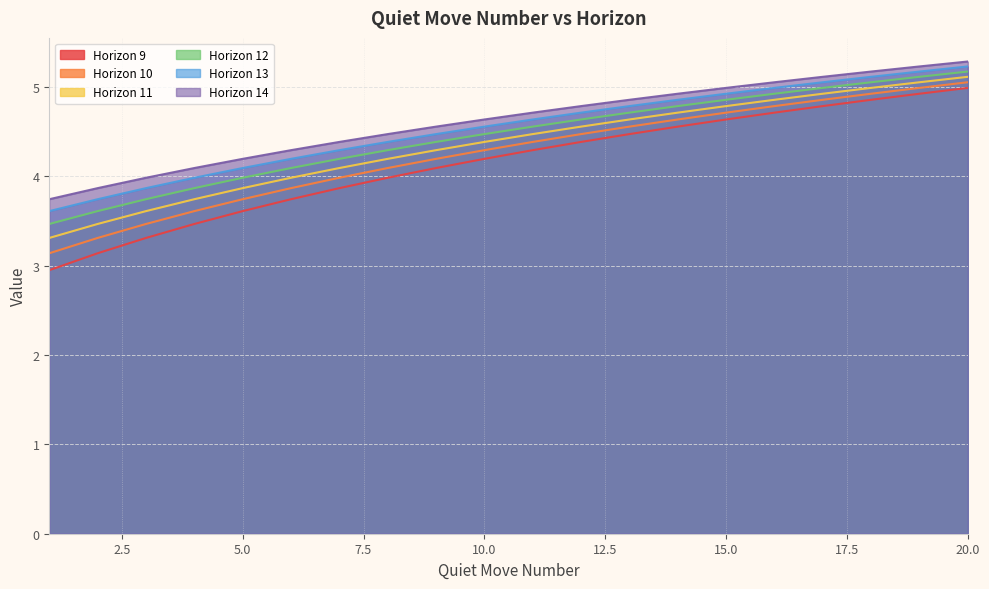

At 20.0, list the series in order from smallest to largest.

Horizon 9, Horizon 10, Horizon 11, Horizon 12, Horizon 13, Horizon 14